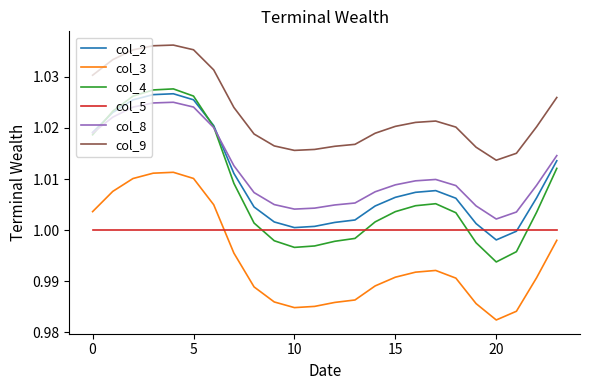

True or false: col_4 and col_3 intersect in this chart.

False